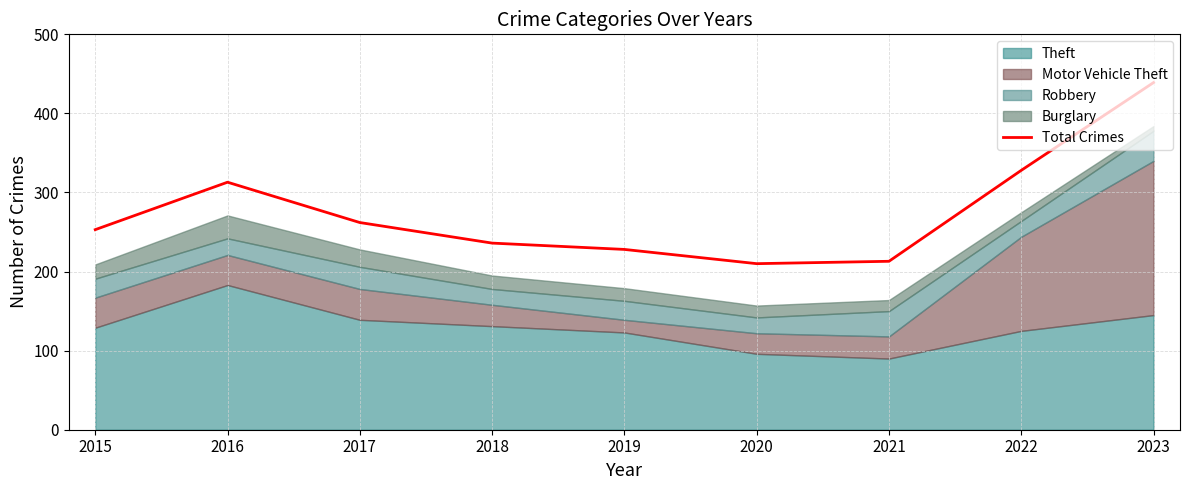

True or false: the data has more than 2 interior local peaks.

False